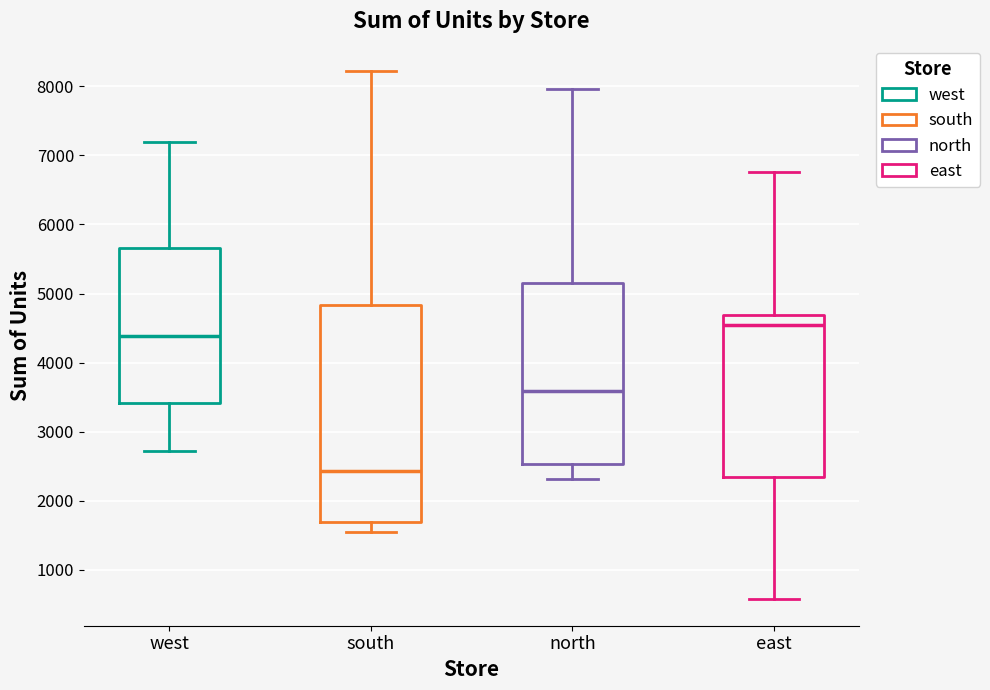

Reading left to right, transcribe this box plot: for each box, give where its median line is, the range the box spans, and where its two whiskers end, as read against the y-axis. The values are not printed on the chart, so give them approximately, as read against the axis.

west: median 4400, box 3400 to 5700, whiskers 2700 to 7200
south: median 2400, box 1700 to 4800, whiskers 1500 to 8200
north: median 3600, box 2500 to 5100, whiskers 2300 to 8000
east: median 4500, box 2400 to 4700, whiskers 600 to 6800